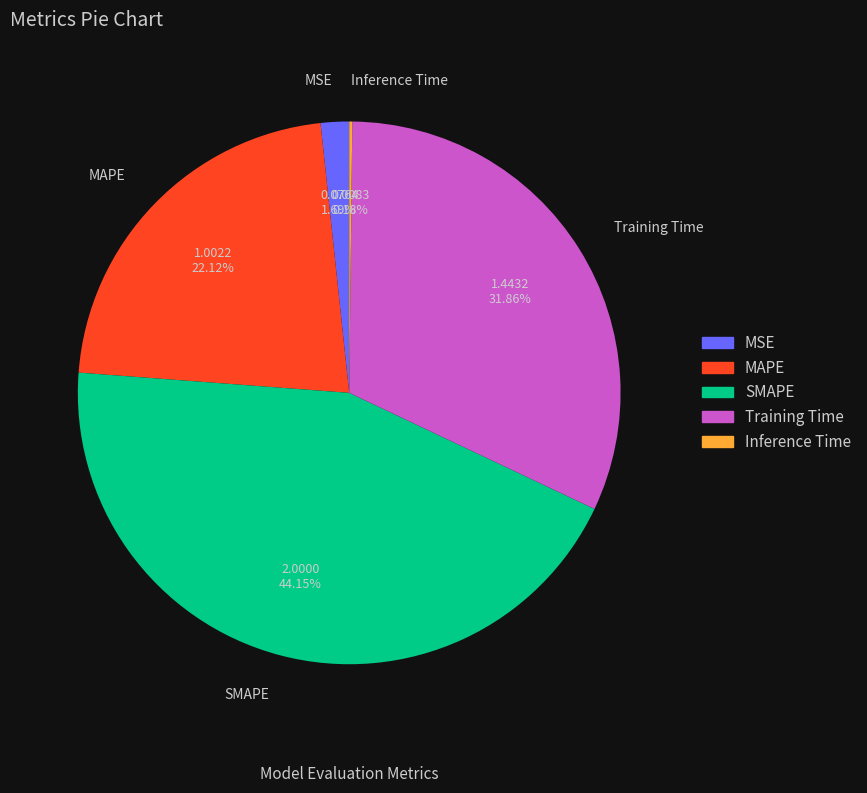

To the nearest percent, what is the difference between the Training Time and MSE slice percentages?

30%